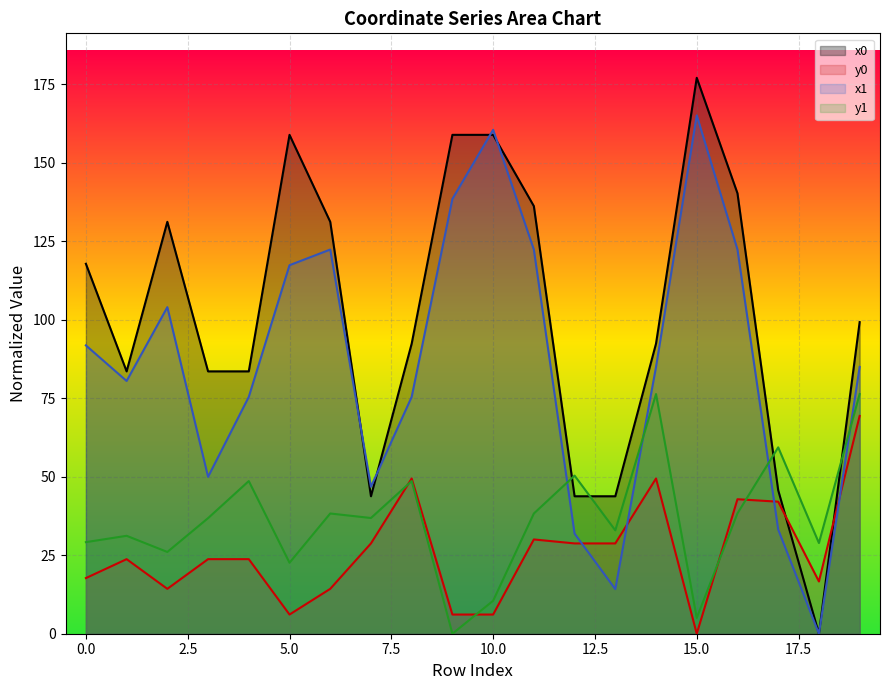

At which label does x0 reach its peak?

15.0